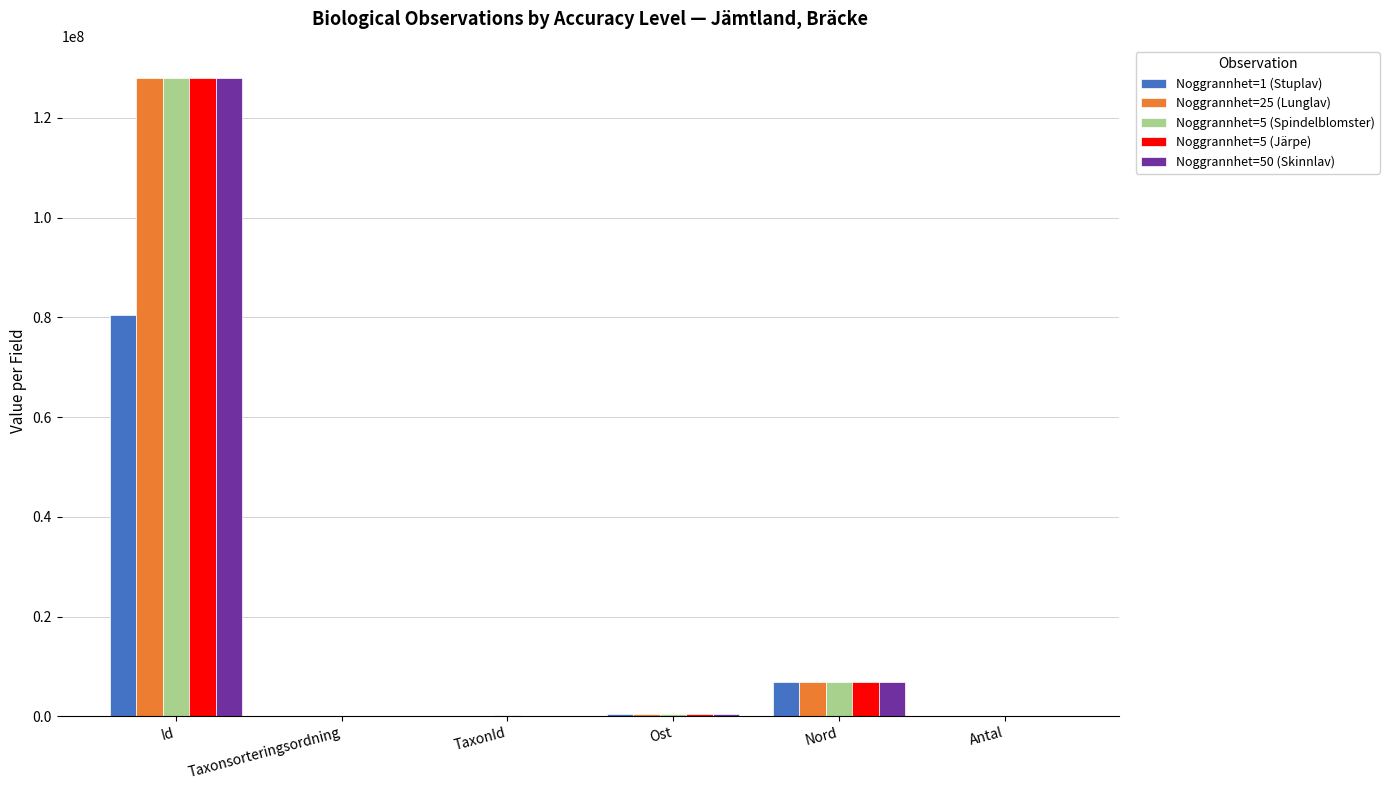

What are all the series names shown in the legend?

Noggrannhet=1 (Stuplav), Noggrannhet=25 (Lunglav), Noggrannhet=5 (Spindelblomster), Noggrannhet=5 (Järpe), Noggrannhet=50 (Skinnlav)